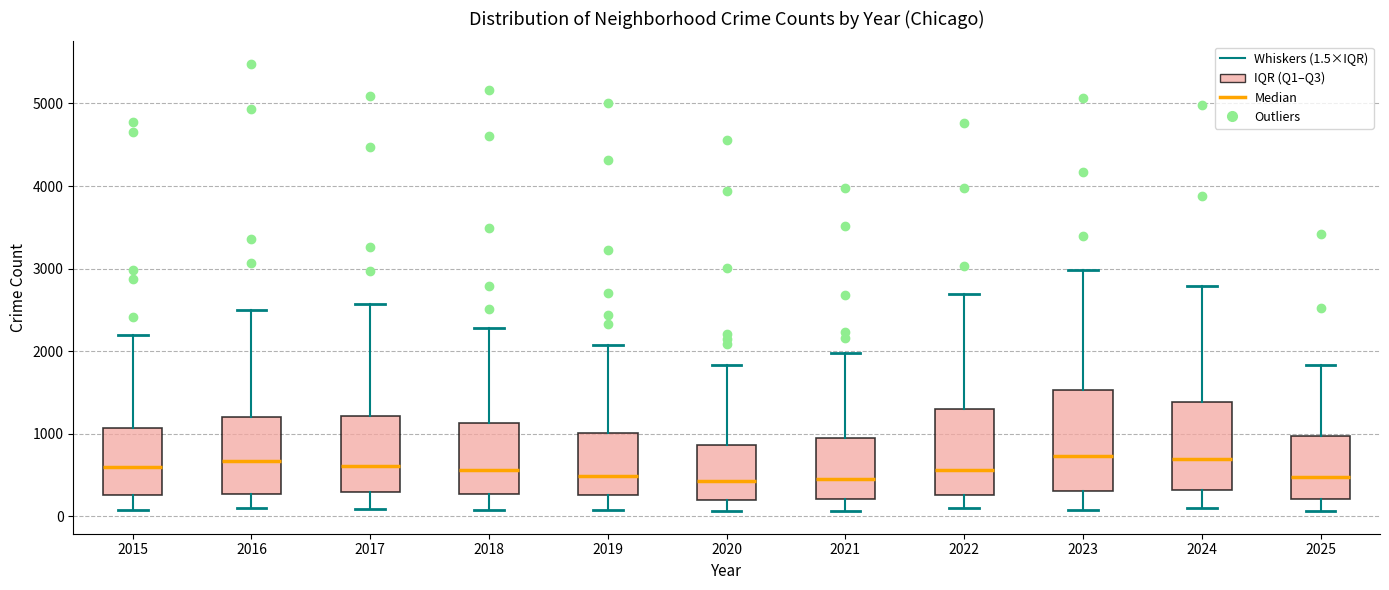

Reading left to right, read every box against the y-axis: the position of its median line, the range the box covers, and the ends of its whiskers. The values are not printed on the chart, so give them approximately, as read against the axis.

2015: median 600, box 300 to 1100, whiskers 100 to 2200
2016: median 700, box 300 to 1200, whiskers 100 to 2500
2017: median 600, box 300 to 1200, whiskers 100 to 2600
2018: median 600, box 300 to 1100, whiskers 100 to 2300
2019: median 500, box 300 to 1000, whiskers 100 to 2100
2020: median 400, box 200 to 900, whiskers 100 to 1800
2021: median 500, box 200 to 900, whiskers 100 to 2000
2022: median 600, box 300 to 1300, whiskers 100 to 2700
2023: median 700, box 300 to 1500, whiskers 100 to 3000
2024: median 700, box 300 to 1400, whiskers 100 to 2800
2025: median 500, box 200 to 1000, whiskers 100 to 1800